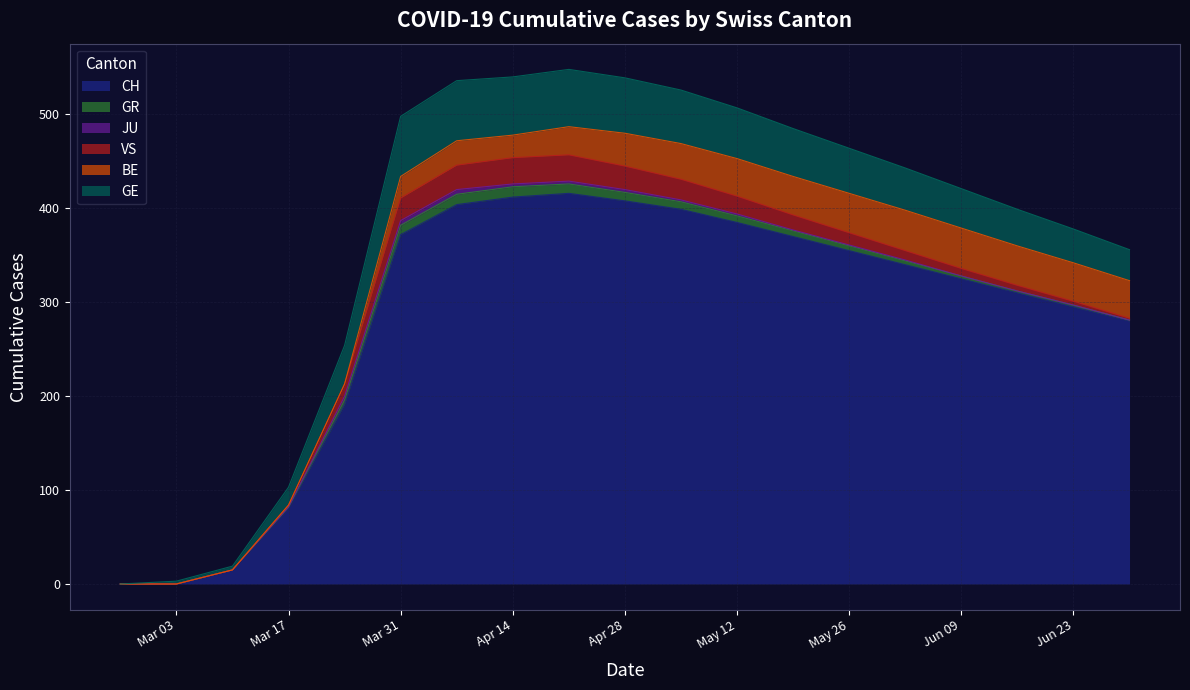

What is the total value across all series at 2020-04-28?

539